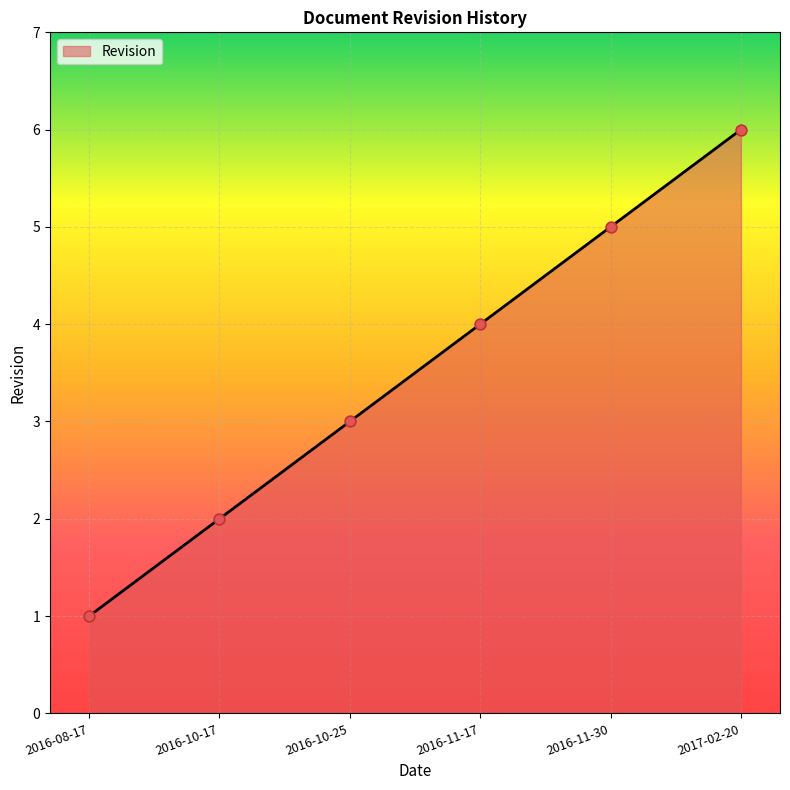

What is the change in value from 2016-10-25 to 2016-11-17?

+1